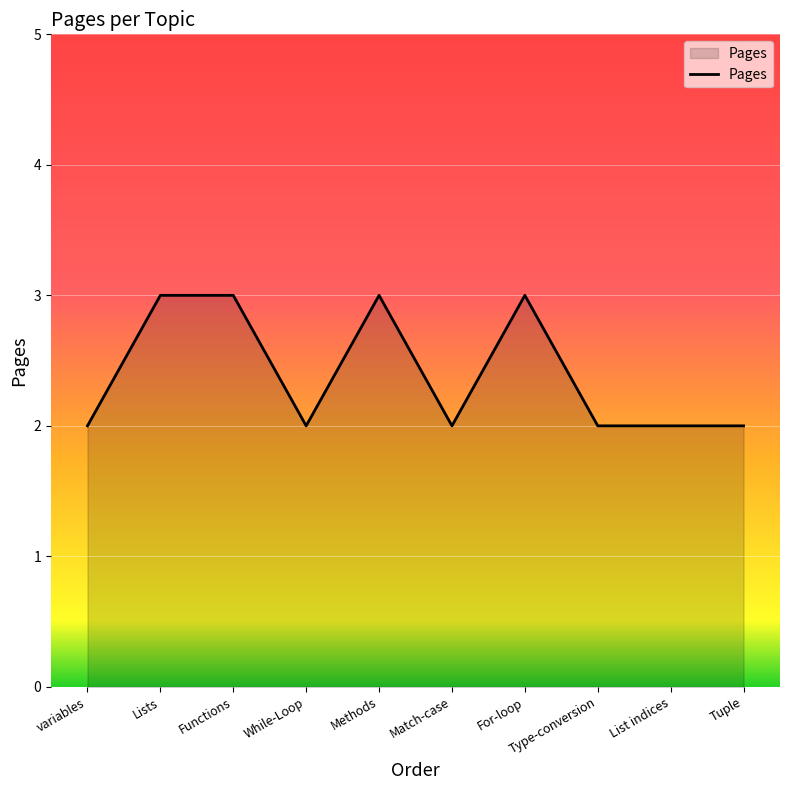

Reading left to right, transcribe all the data shown in this chart.

2	3	3	2	3	2	3	2	2	2